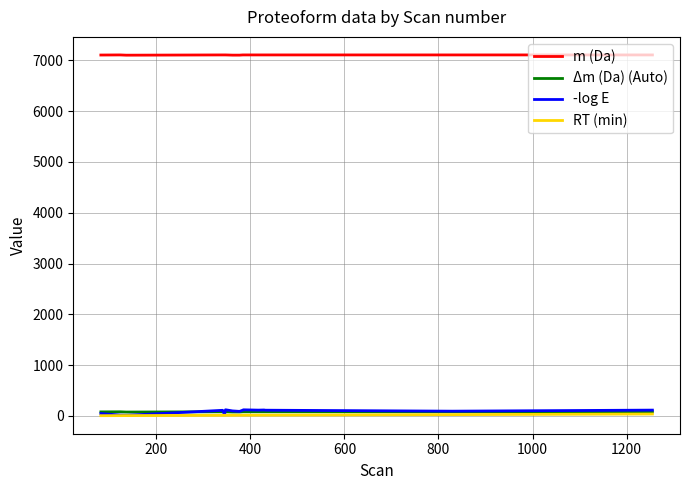

True or false: m (Da) and Δm (Da) (Auto) intersect in this chart.

False